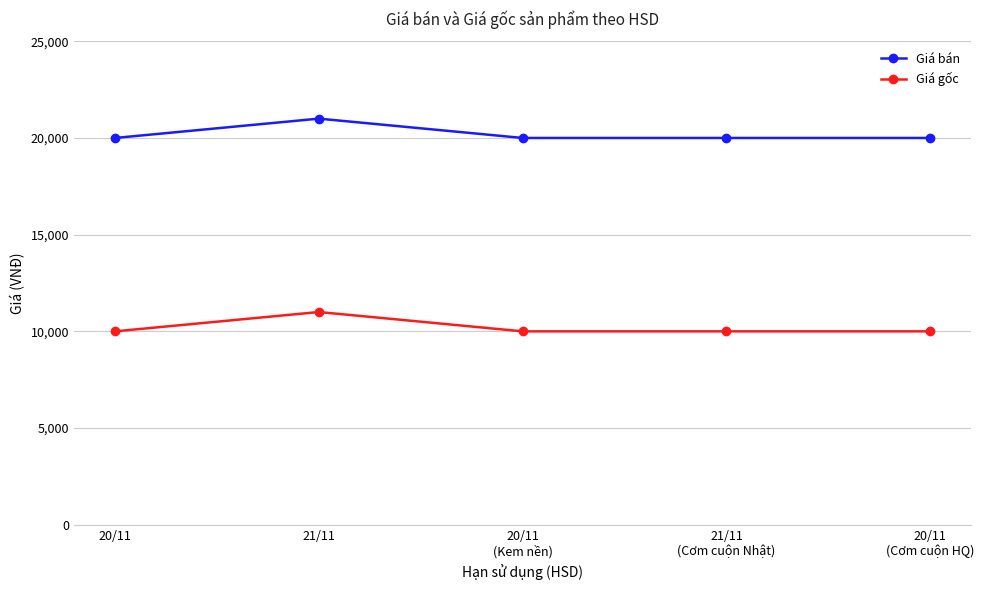

What is the difference between the highest and lowest values at 21/11?

10000